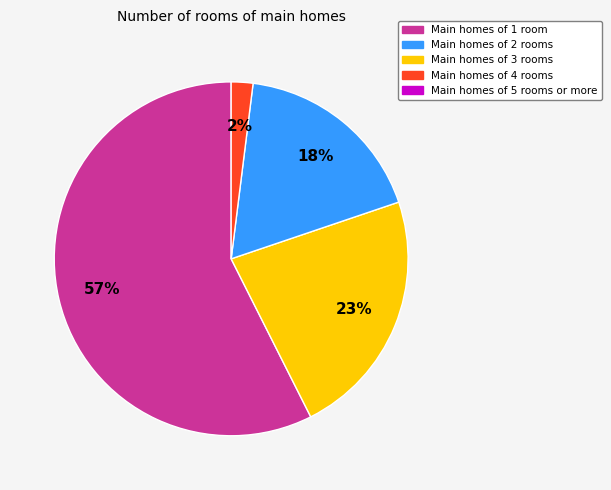

Is there a majority slice in this chart?

Yes